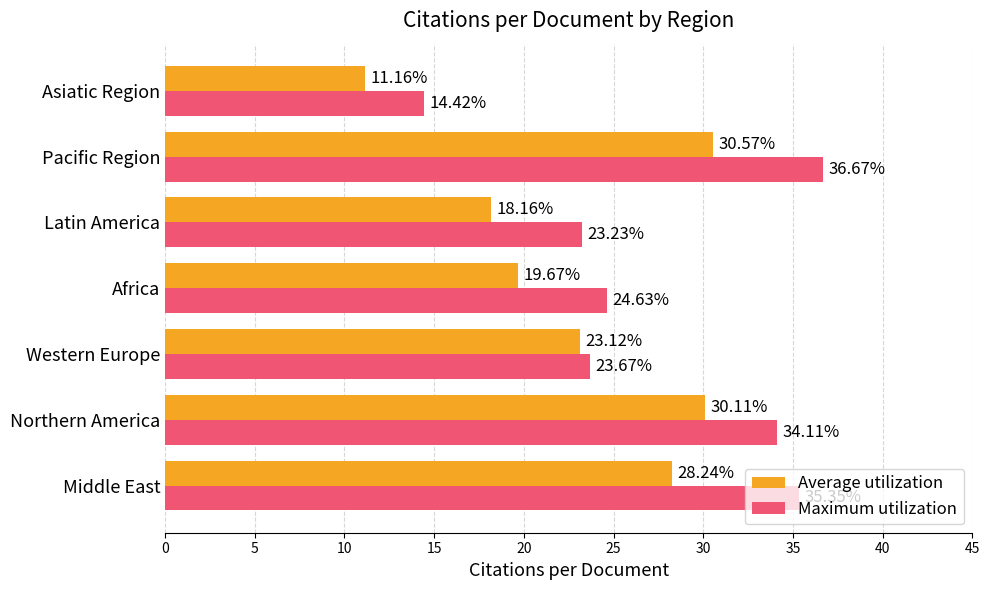

Where is Average utilization nearest to the value 20?

Africa